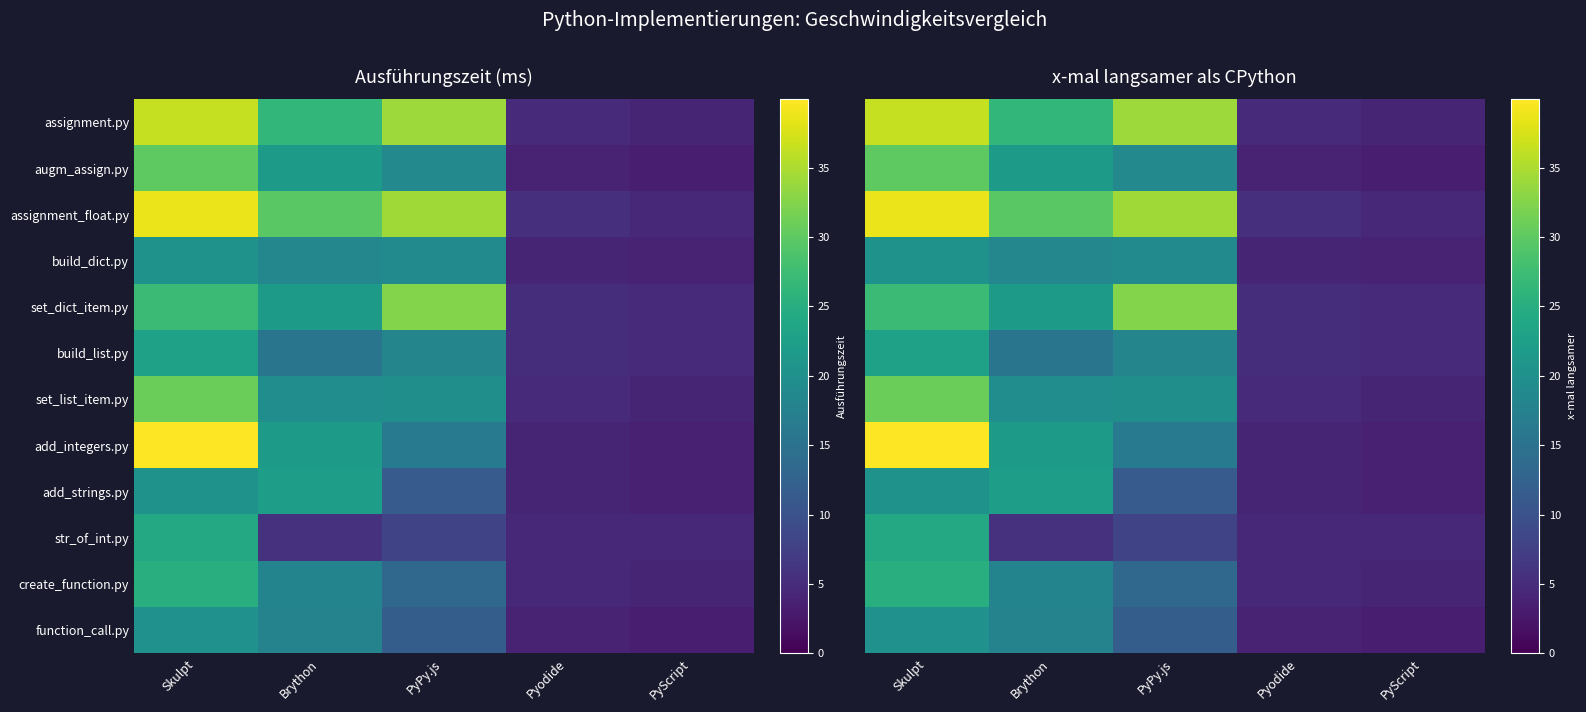

How many values in the function_call.py series exceed 11?

3